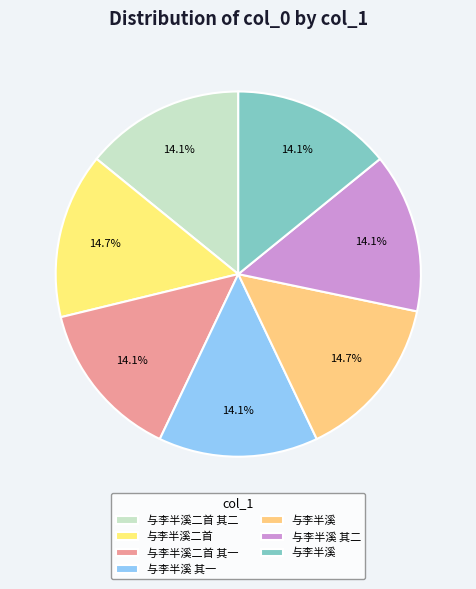

How many segments does this pie chart have?

7